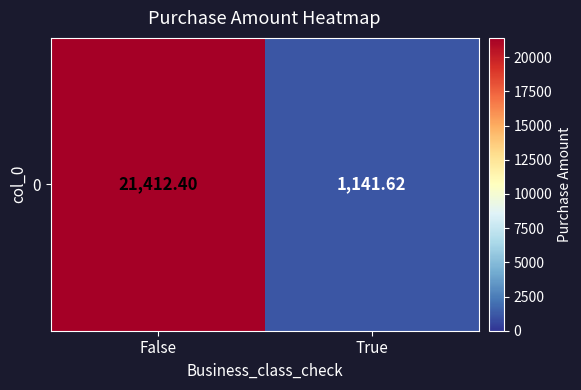

Approximately how many times larger is the value at False compared to True?

18.8